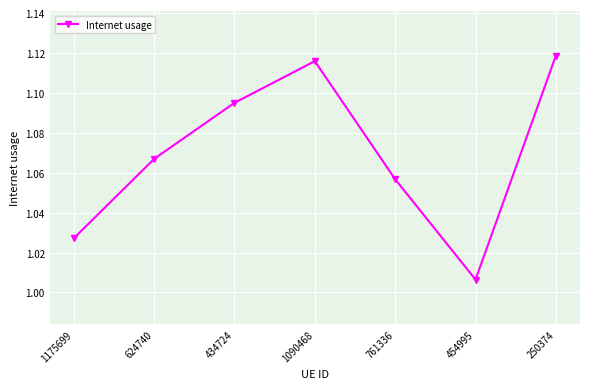

What position from the left is 624740?

2